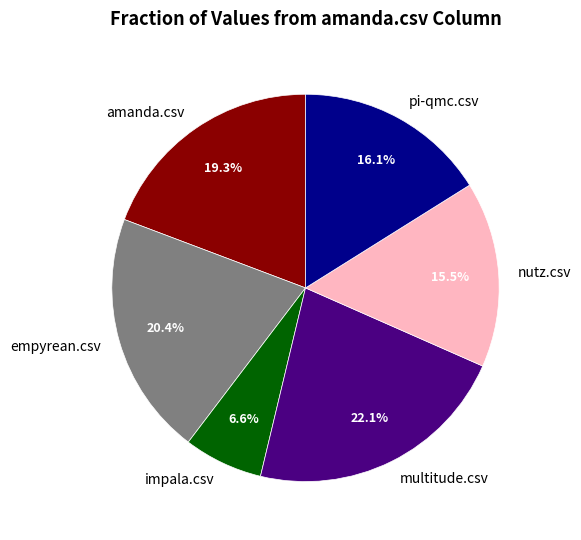

Which category has the biggest portion of the pie?

multitude.csv